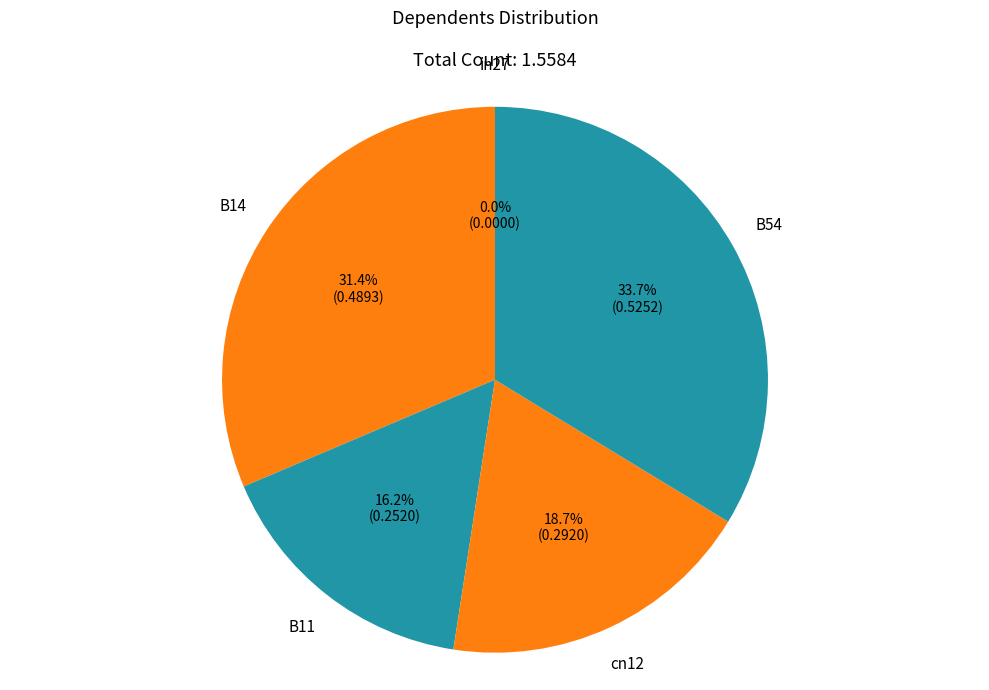

Count the number of slices in the pie.

5